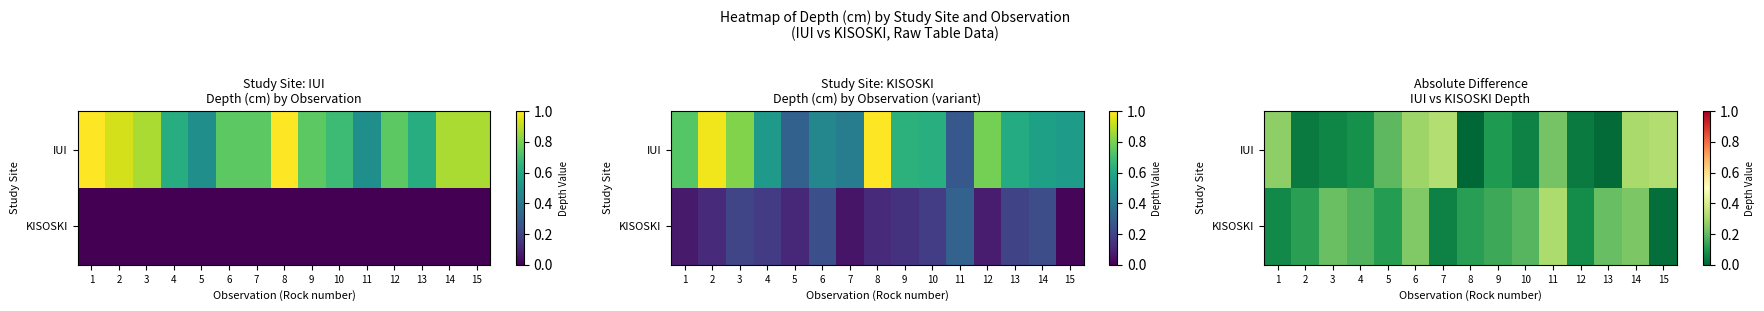

Which category has the lowest value in the KISOSKI series?

15